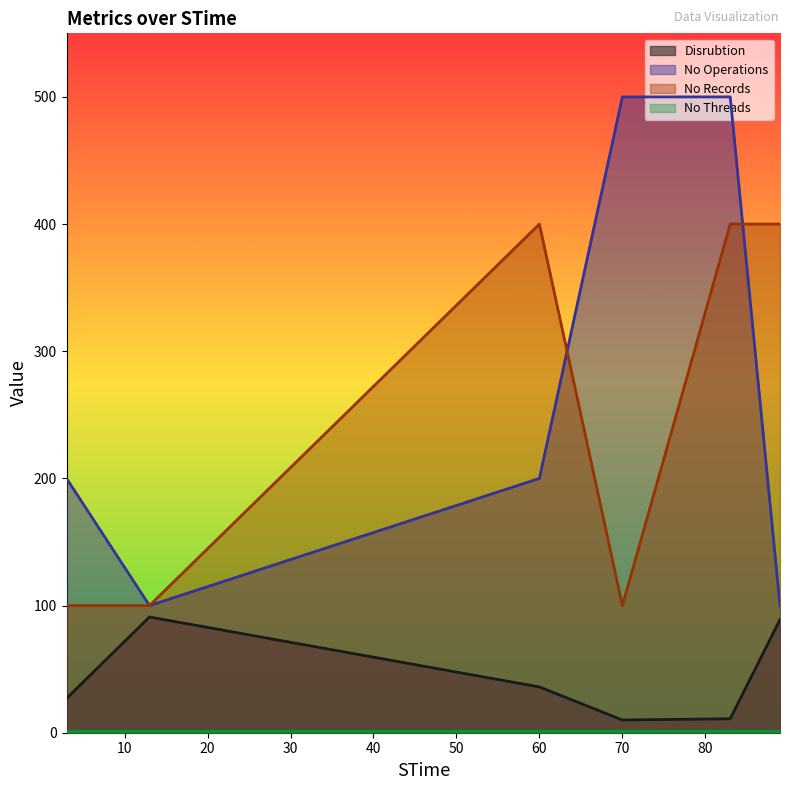

Is it true that Disrubtion equals 27 at 3?

True